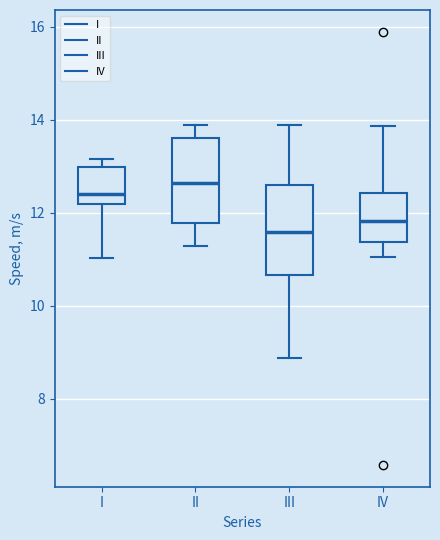

Where does the upper whisker of the box for II end on the y-axis? The values are not printed on the chart, so give them approximately, as read against the axis.

13.8